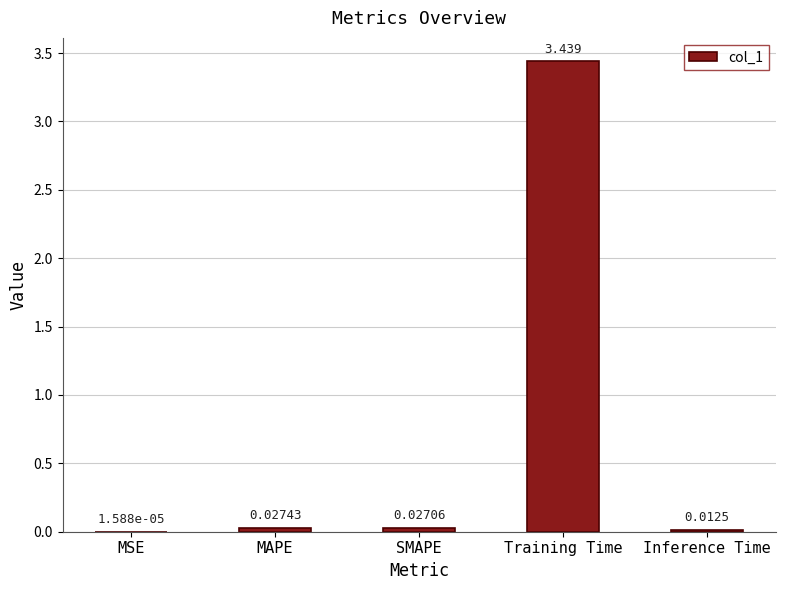

At which label is the value closest to 1?

MAPE